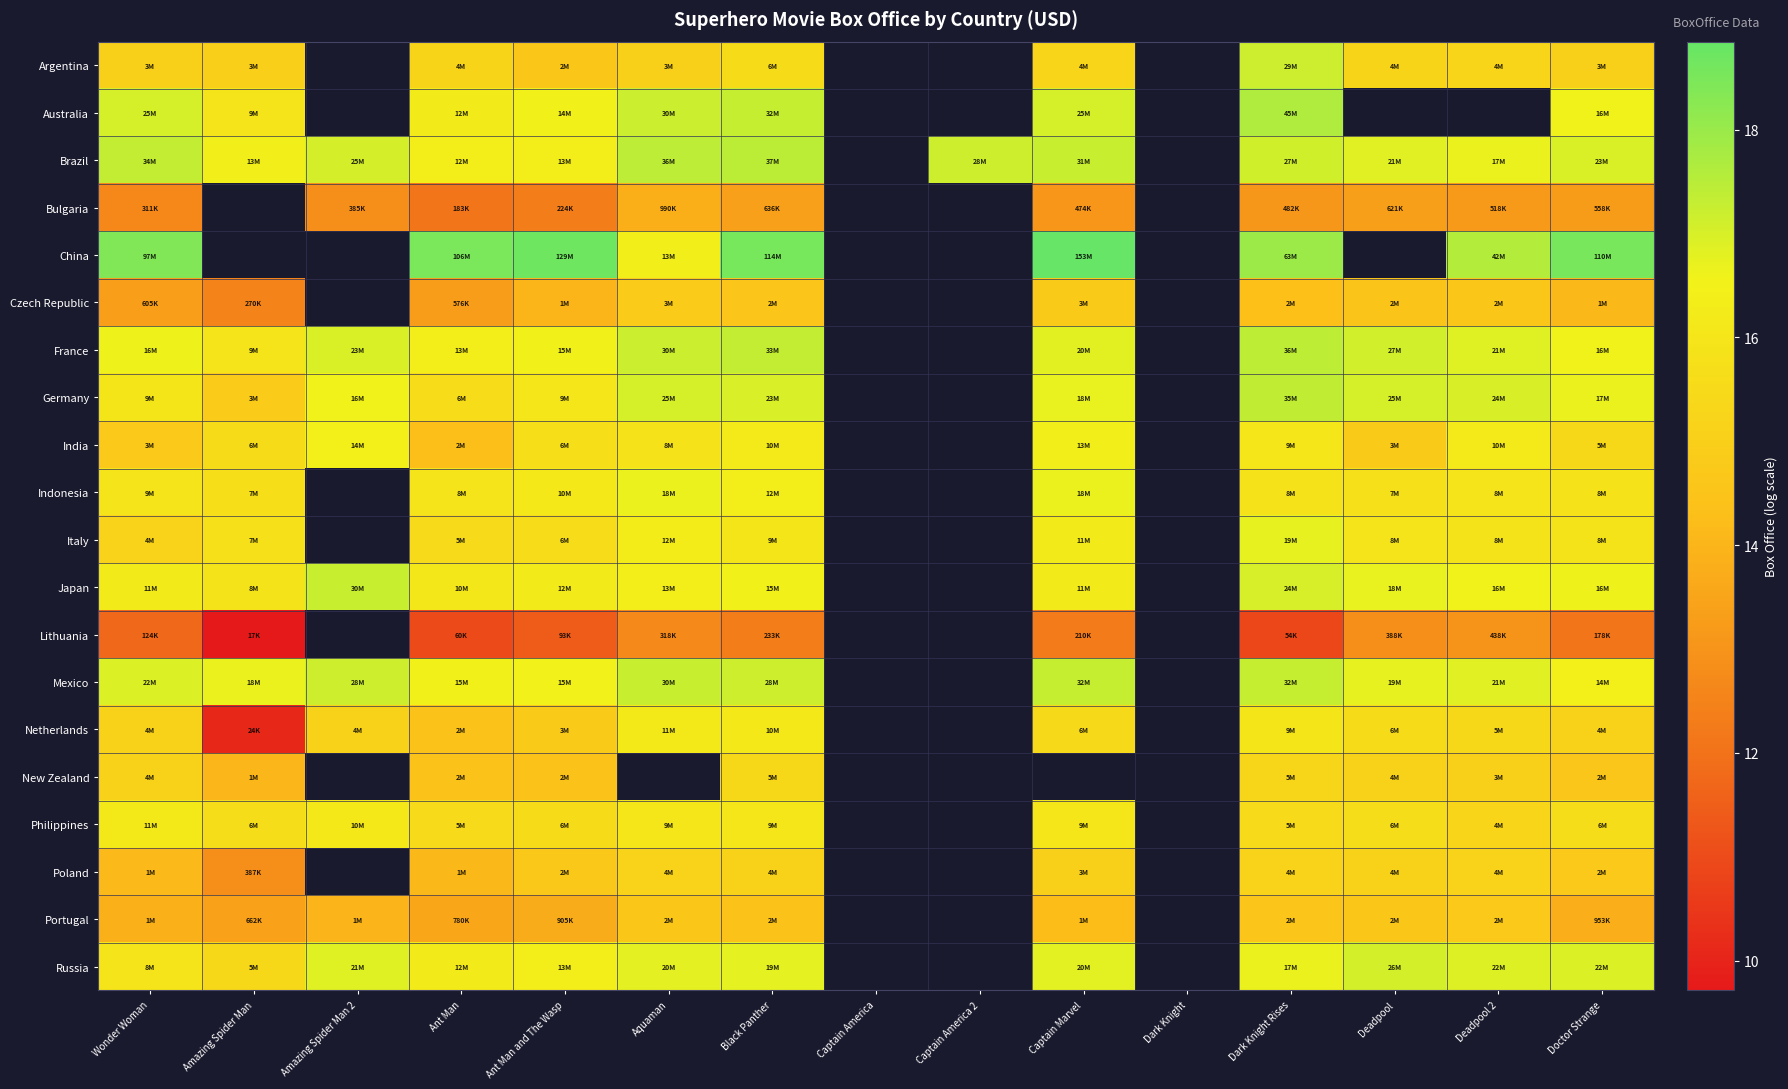

Which category has the highest value across all series?

Captain Marvel